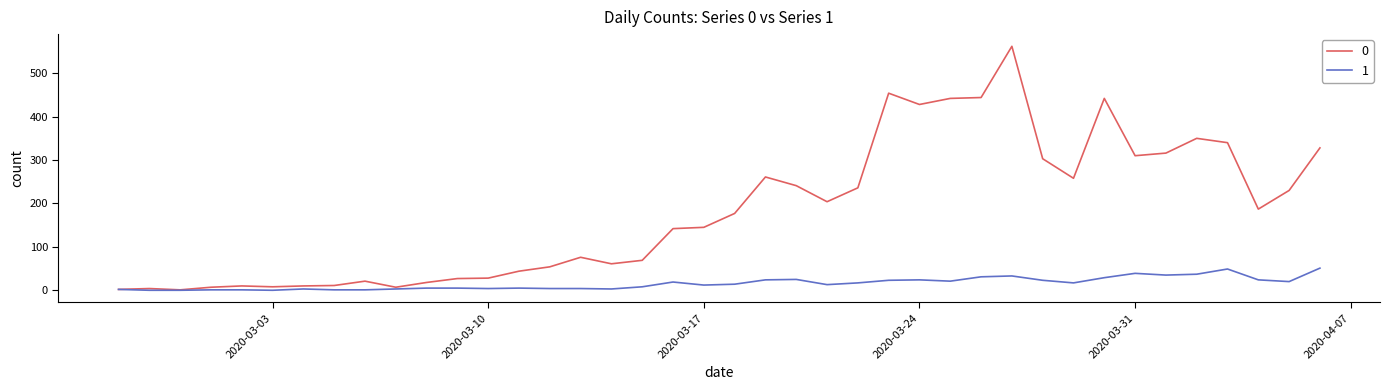

What are all the series names shown in the legend?

0, 1